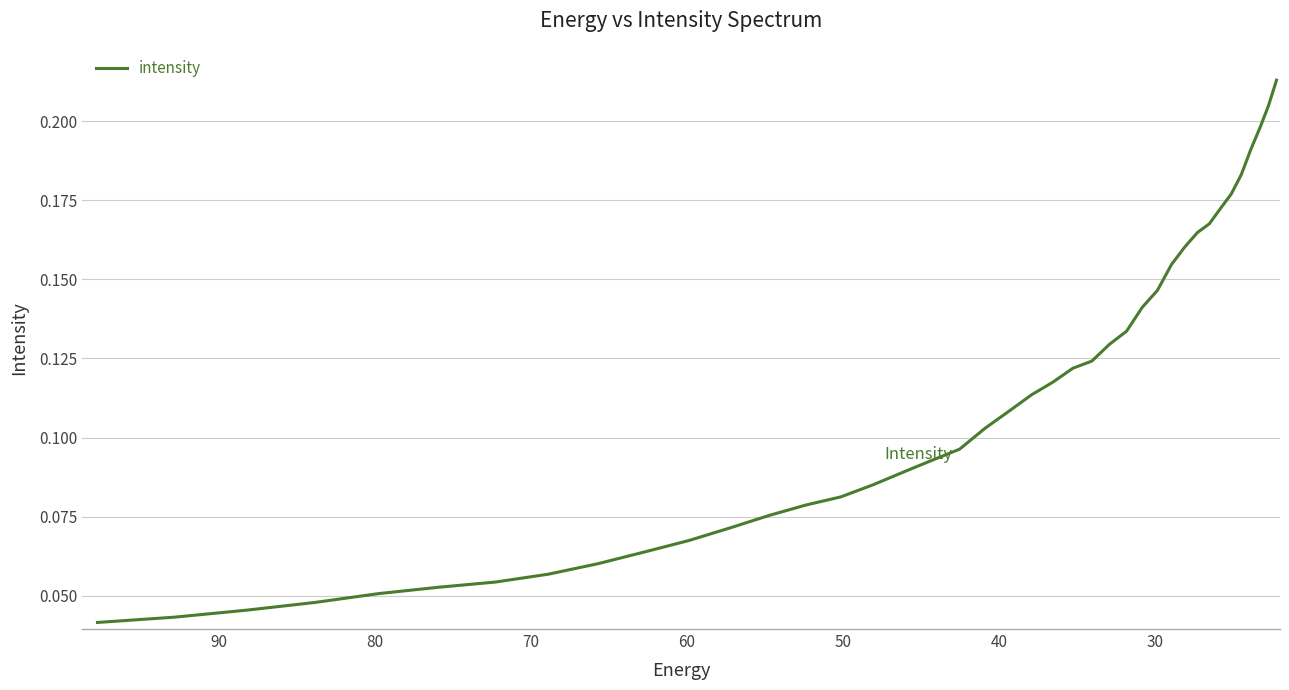

Does the chart have visible grid lines?

Yes